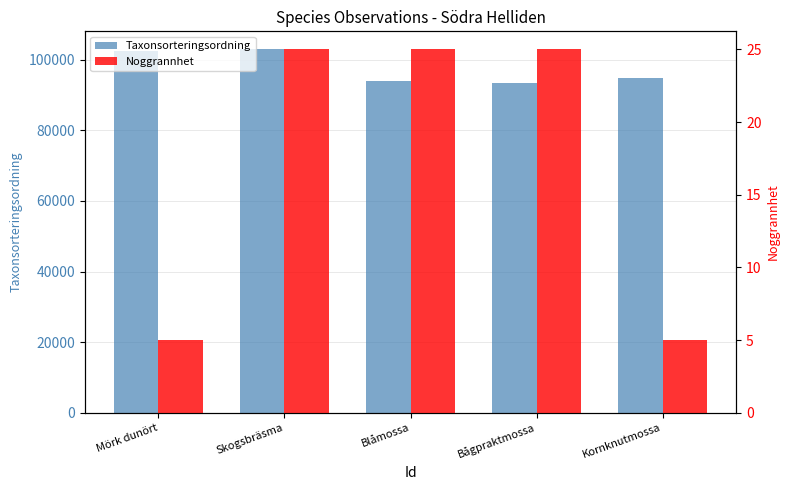

Count the number of data series in this chart.

2